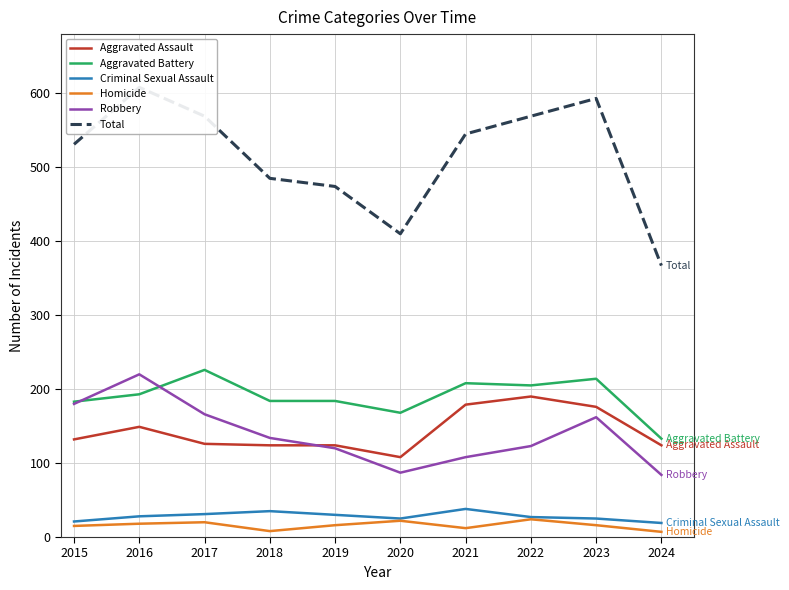

The value of Robbery at 2016 is 87. True or false?

False